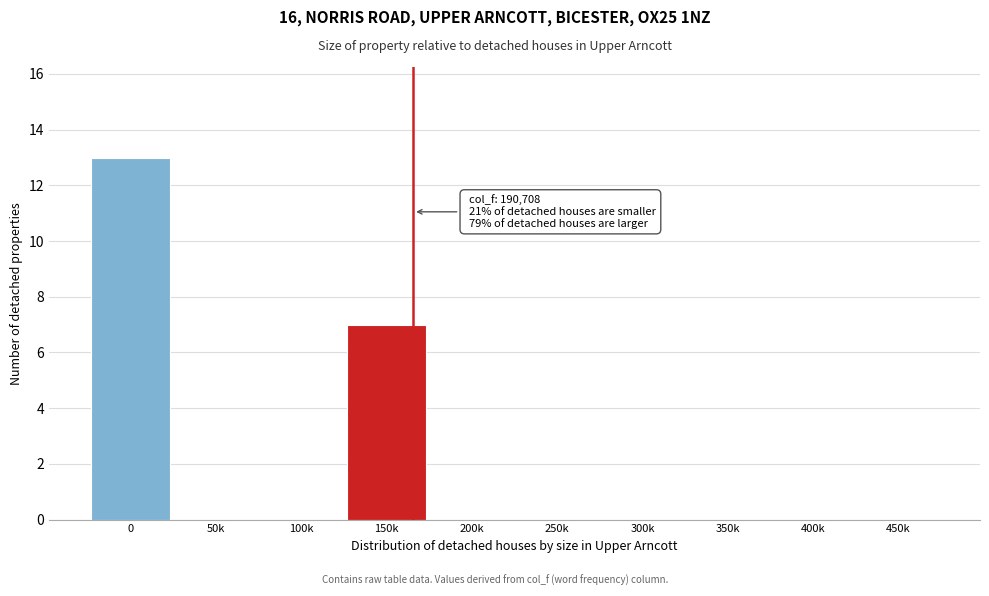

Reading left to right, list all the values displayed in this chart.

0=13	50k=0	100k=0	150k=7	200k=0	250k=0	300k=0	350k=0	400k=0	450k=0